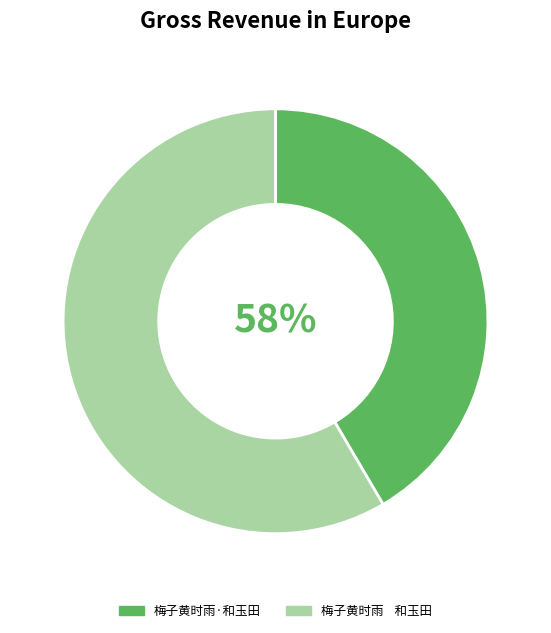

To the nearest percent, what is the difference between the largest and smallest slice percentages?

17%